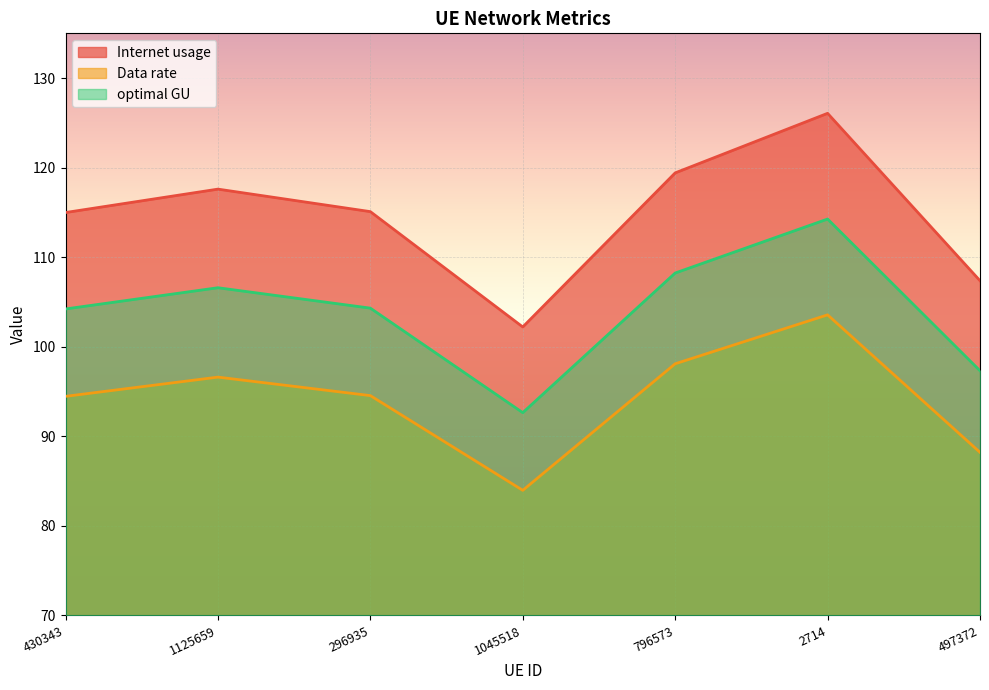

Which label corresponds to the smallest value in the chart?

1045518